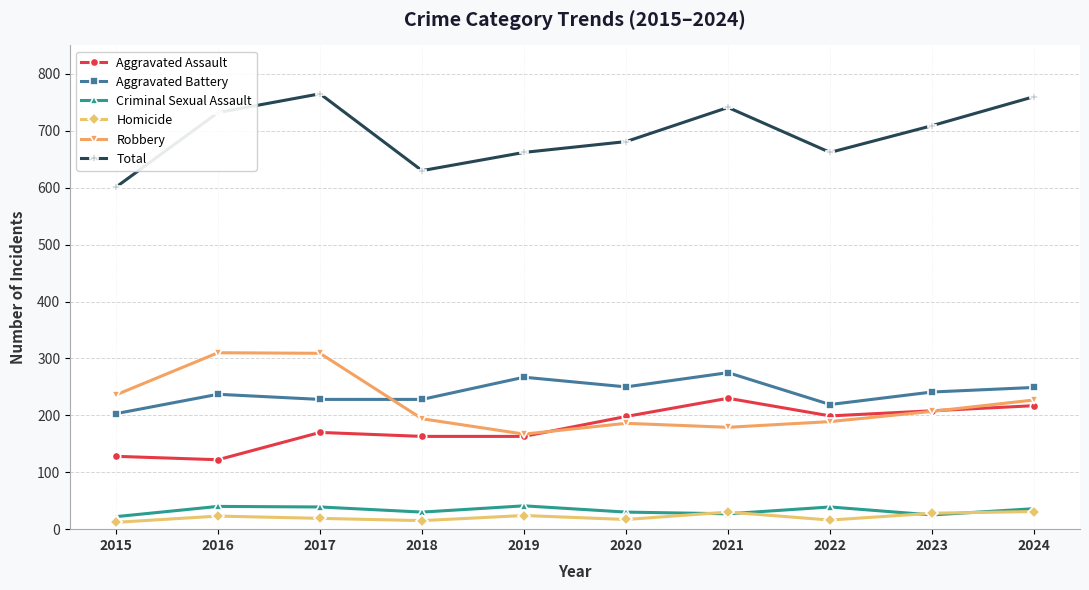

What are all the series names shown in the legend?

Aggravated Assault, Aggravated Battery, Criminal Sexual Assault, Homicide, Robbery, Total